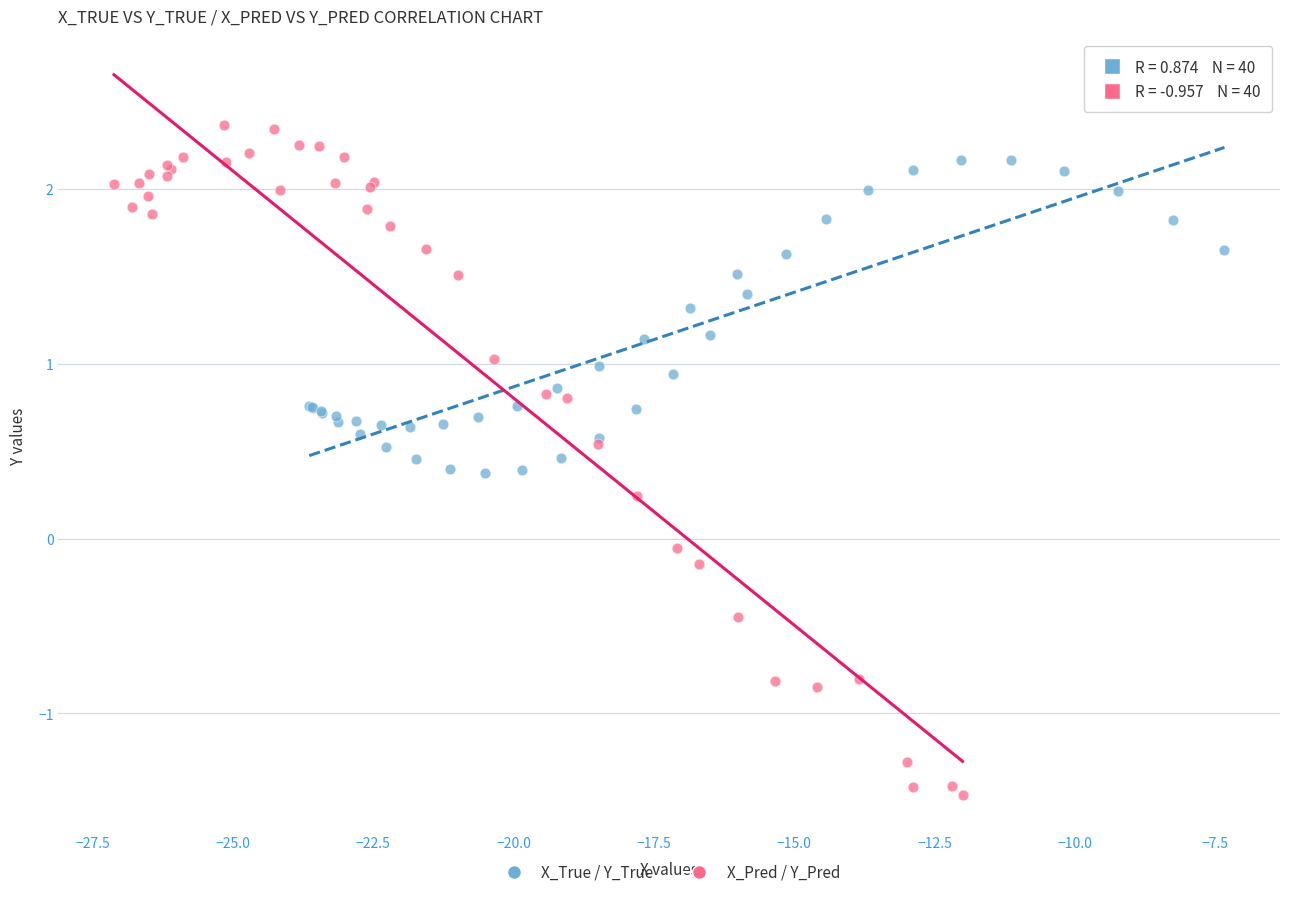

Which series reaches the maximum Y coordinate?

X_Pred / Y_Pred